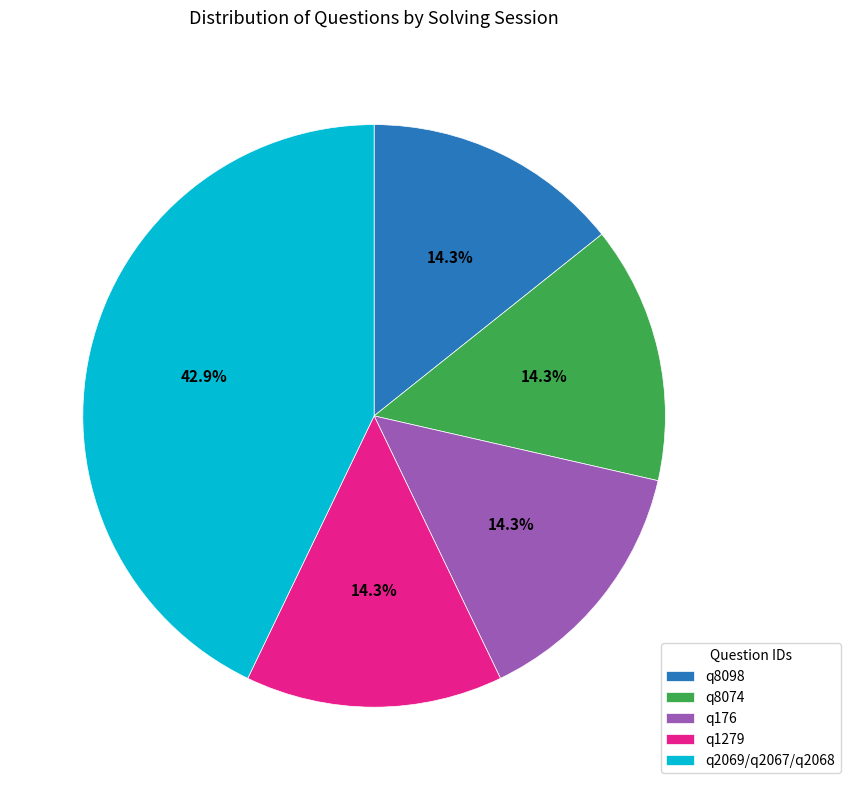

How many segments does this pie chart have?

5